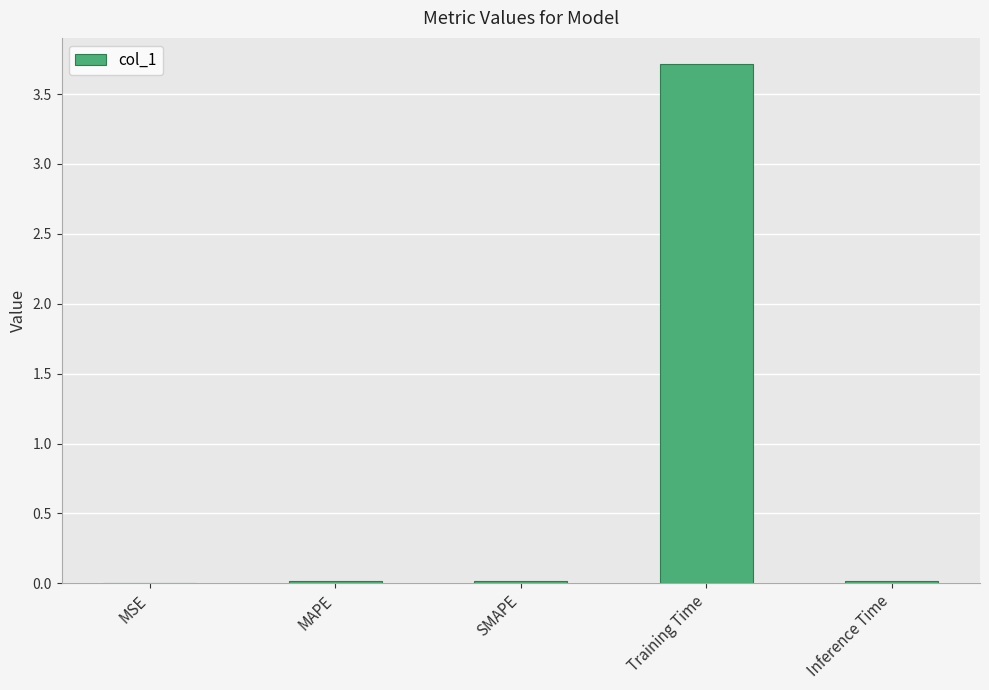

True or false: the data shows 0.0 at MSE.

True